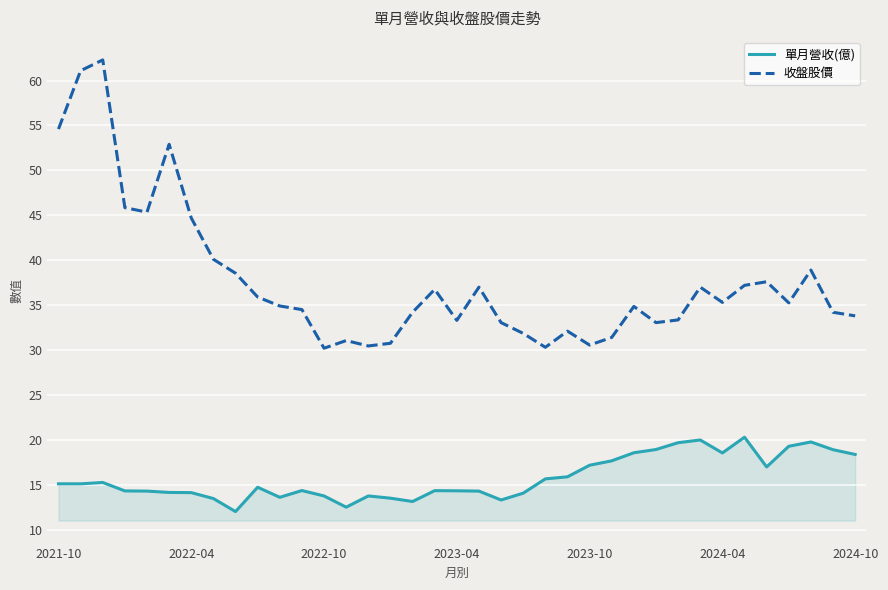

What is the difference between the maximum and minimum values in the 單月營收(億) series?

8.3